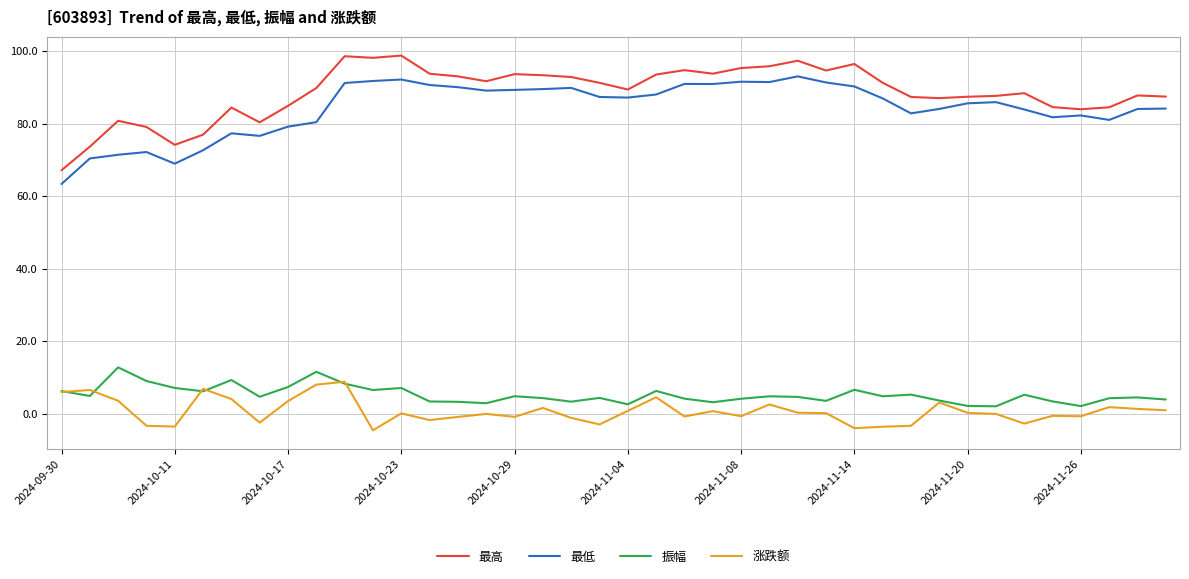

What is the maximum value for 涨跌额?

8.8